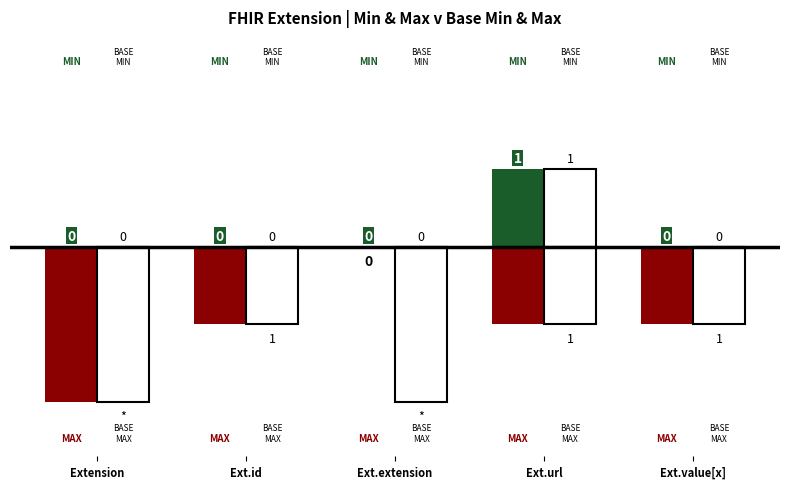

List the labels in order of Min value, smallest first.

Extension, Ext.id, Ext.extension, Ext.value[x], Ext.url